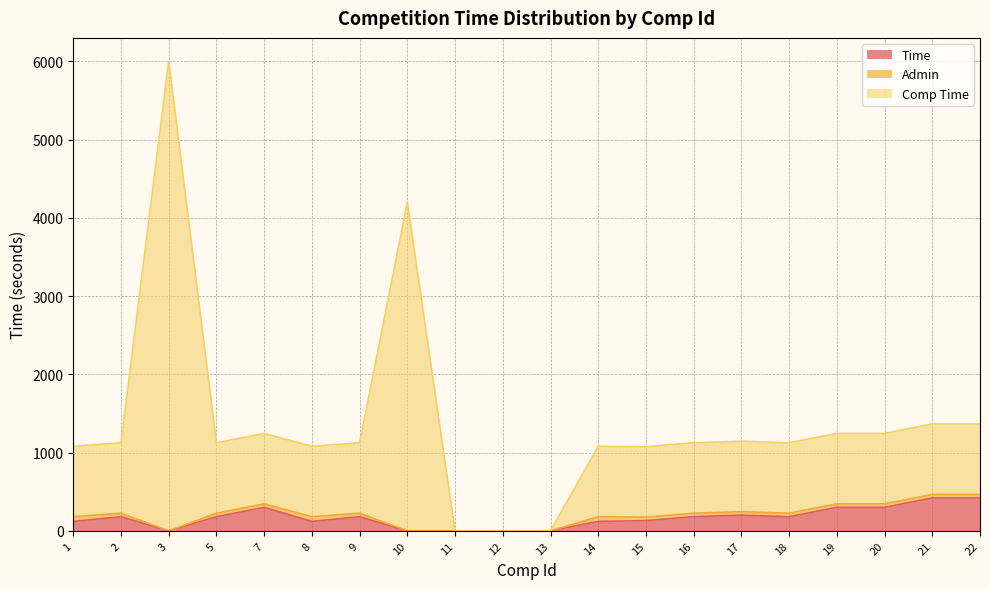

What is the maximum value for Time?

420